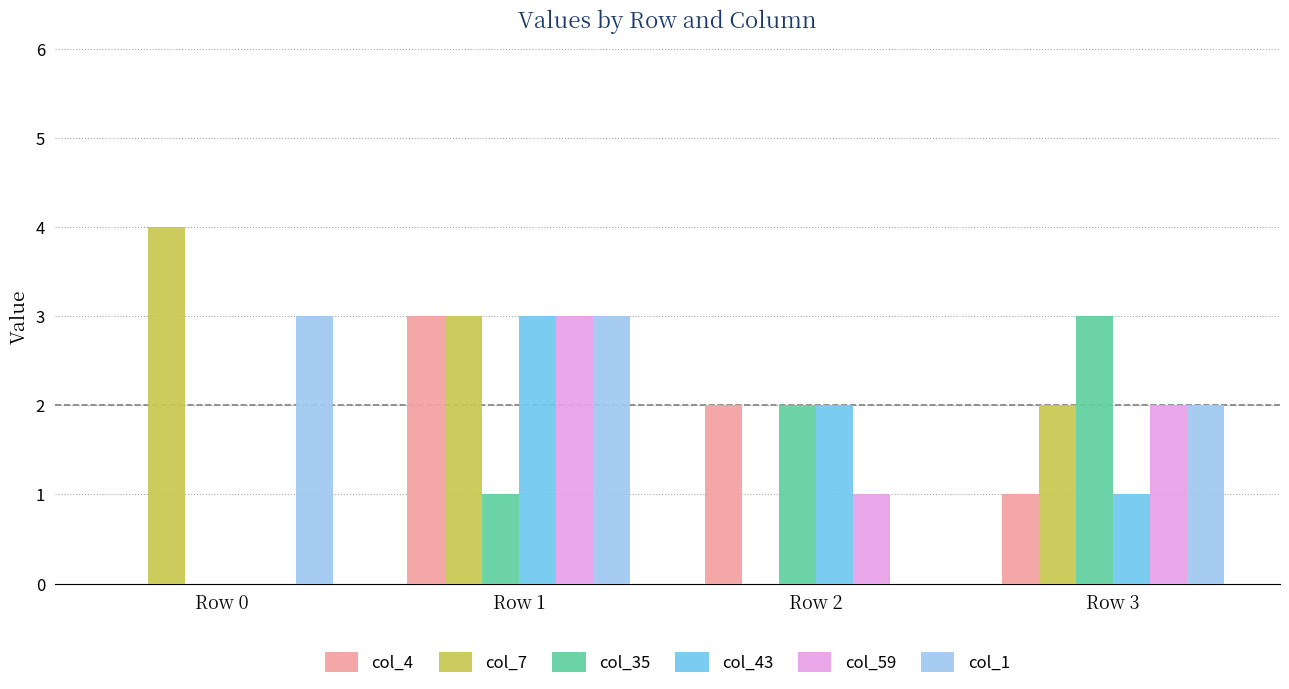

What are all the series names shown in the legend?

col_4, col_7, col_35, col_43, col_59, col_1